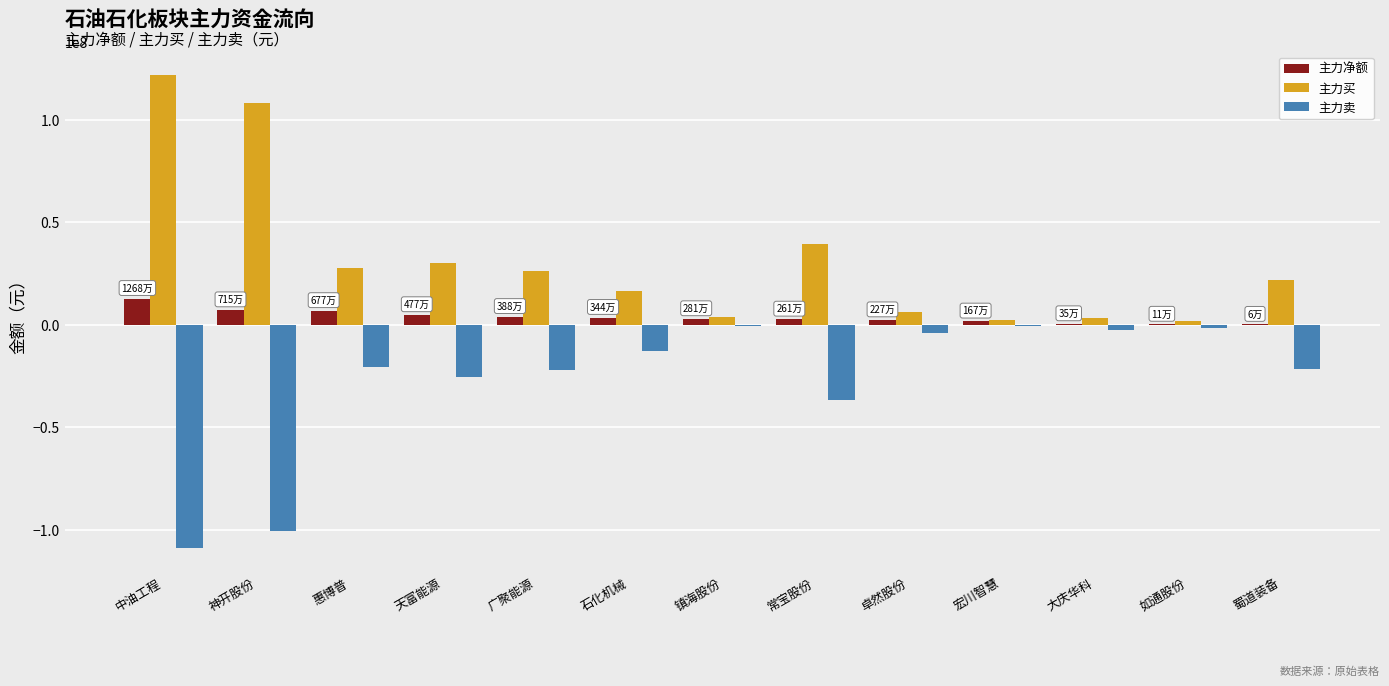

Is the value of 主力净额 at 蜀道装备 greater than the value of 主力买 at 卓然股份?

No